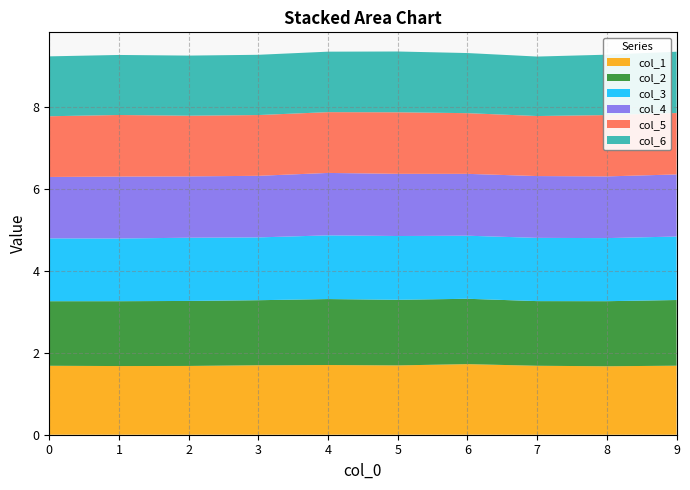

Reading left to right, list all the values displayed in this chart.

col_1: 0=1.7	1=1.7	2=1.7	3=1.7	4=1.7	5=1.7	6=1.7	7=1.7	8=1.7	9=1.7
col_2: 0=1.6	1=1.6	2=1.6	3=1.6	4=1.6	5=1.6	6=1.6	7=1.6	8=1.6	9=1.6
col_3: 0=1.5	1=1.5	2=1.5	3=1.5	4=1.6	5=1.6	6=1.5	7=1.5	8=1.5	9=1.5
col_4: 0=1.5	1=1.5	2=1.5	3=1.5	4=1.5	5=1.5	6=1.5	7=1.5	8=1.5	9=1.5
col_5: 0=1.5	1=1.5	2=1.5	3=1.5	4=1.5	5=1.5	6=1.5	7=1.5	8=1.5	9=1.5
col_6: 0=1.5	1=1.5	2=1.5	3=1.5	4=1.5	5=1.5	6=1.5	7=1.4	8=1.5	9=1.5